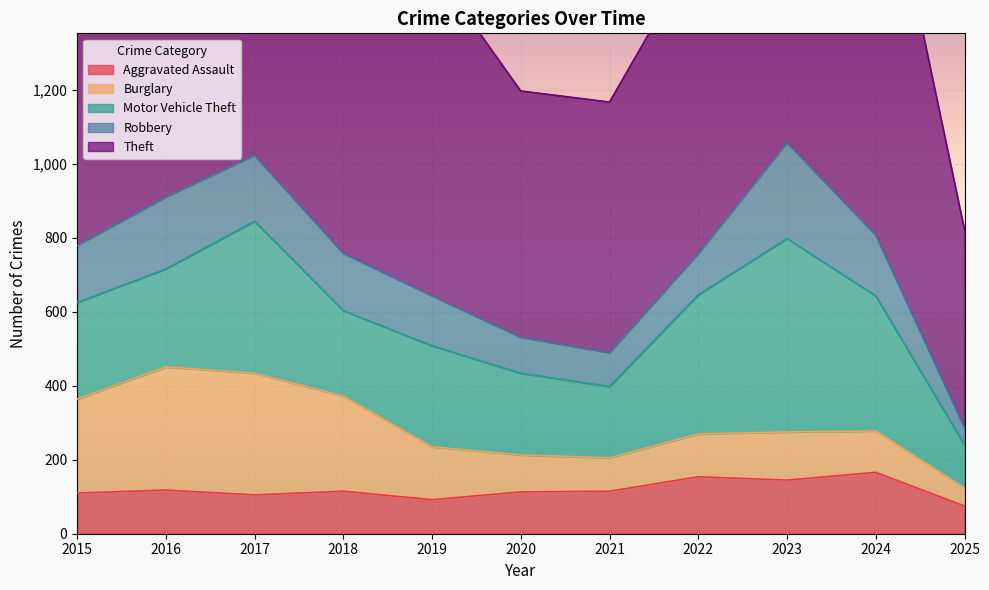

What is the highest value of the Aggravated Assault series?

166